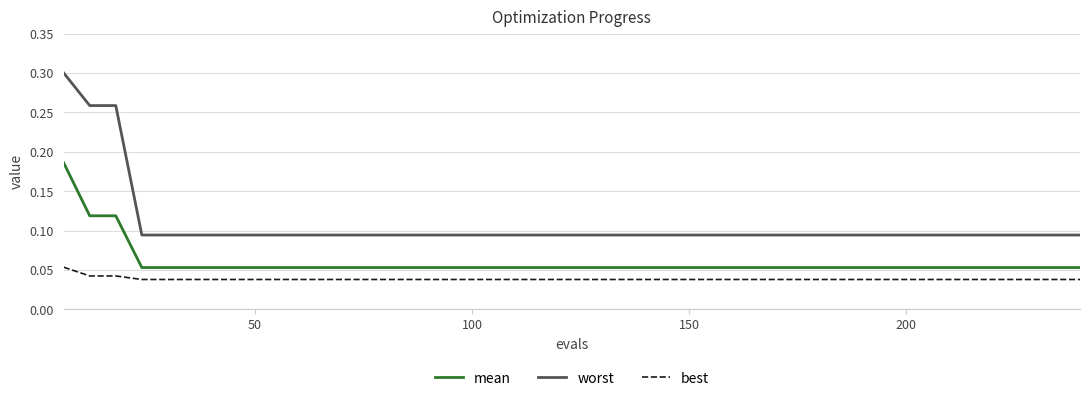

Count the best values in the range 0 to 1.

40